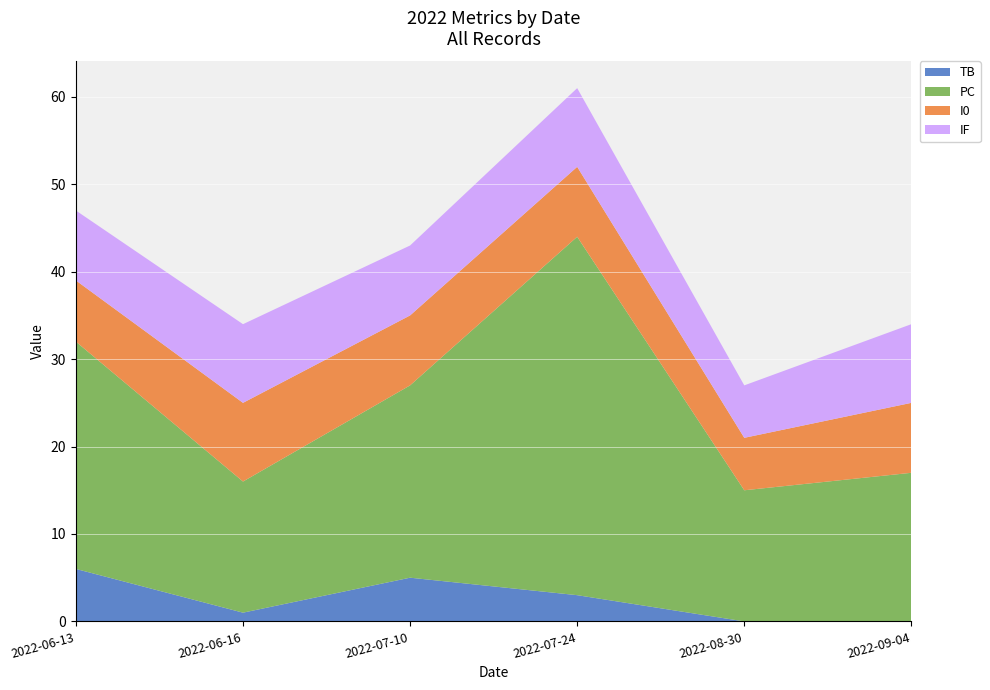

The value of TB at 2022-09-04 is 0. True or false?

True